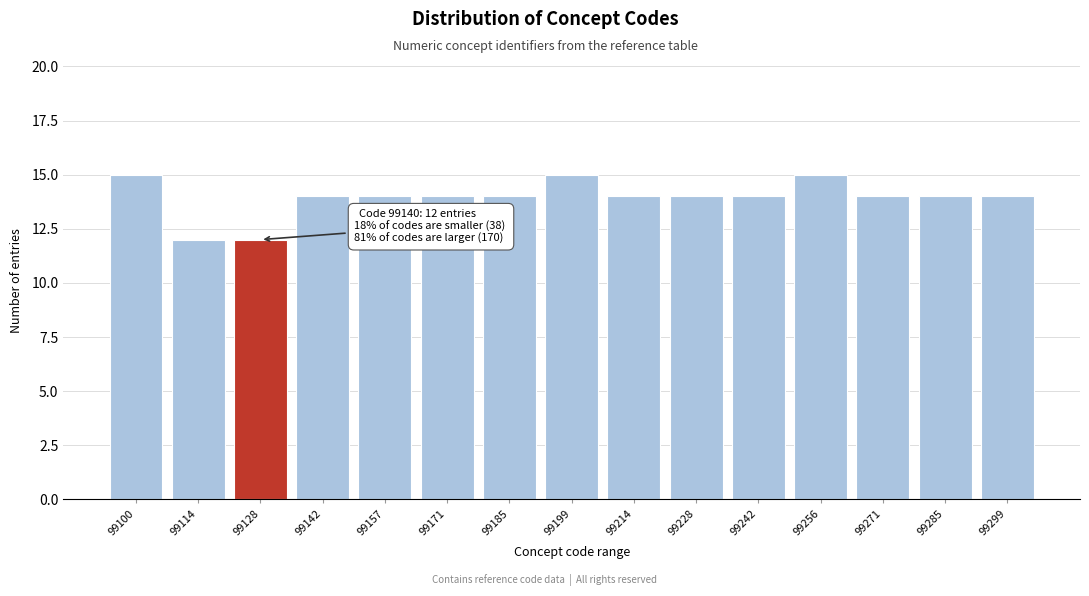

Reading left to right, transcribe all the data shown in this chart.

99100=15	99114=12	99128=12	99142=14	99157=14	99171=14	99185=14	99199=15	99214=14	99228=14	99242=14	99256=15	99271=14	99285=14	99299=14